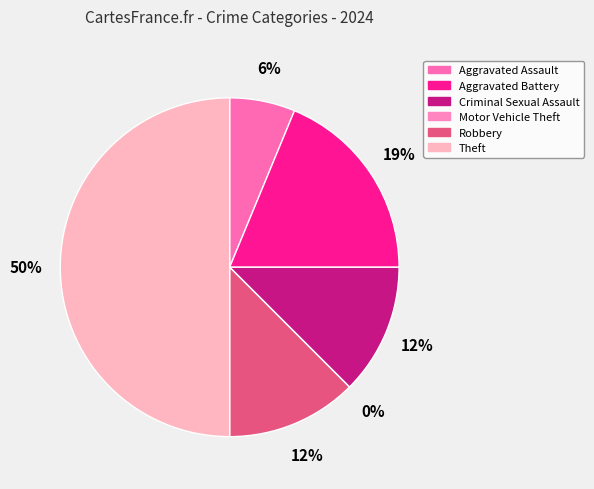

How many segments does this pie chart have?

6